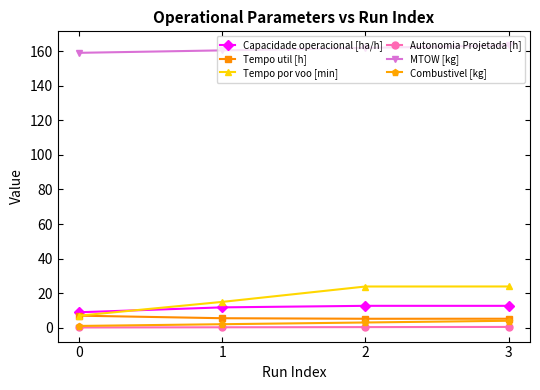

The value of MTOW [kg] at 3 is 163.4. True or false?

True